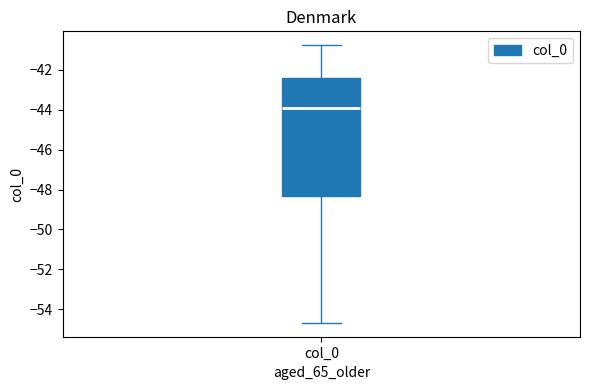

Where does the median line of the box for col_0 sit on the y-axis? The values are not printed on the chart, so give them approximately, as read against the axis.

-44.0